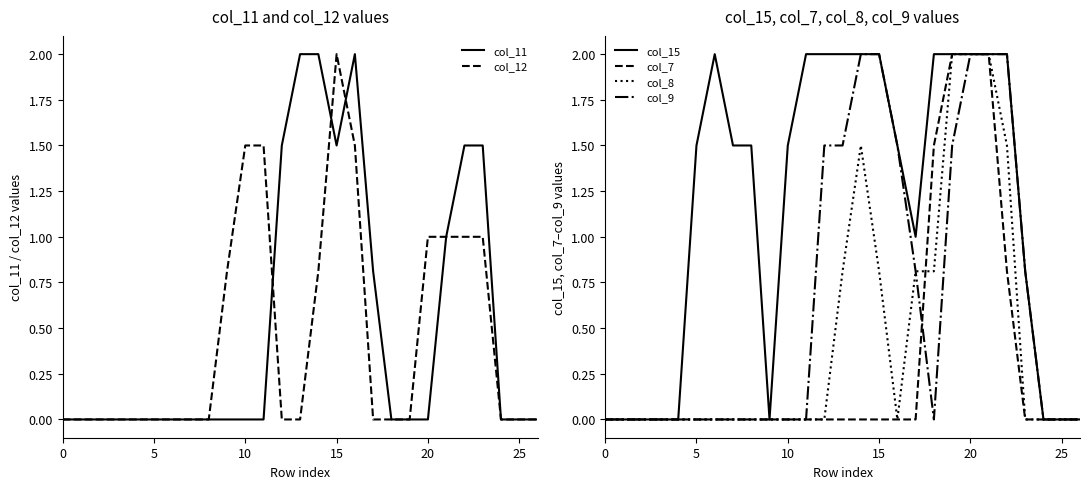

What is the sum of all col_7 values?

8.3